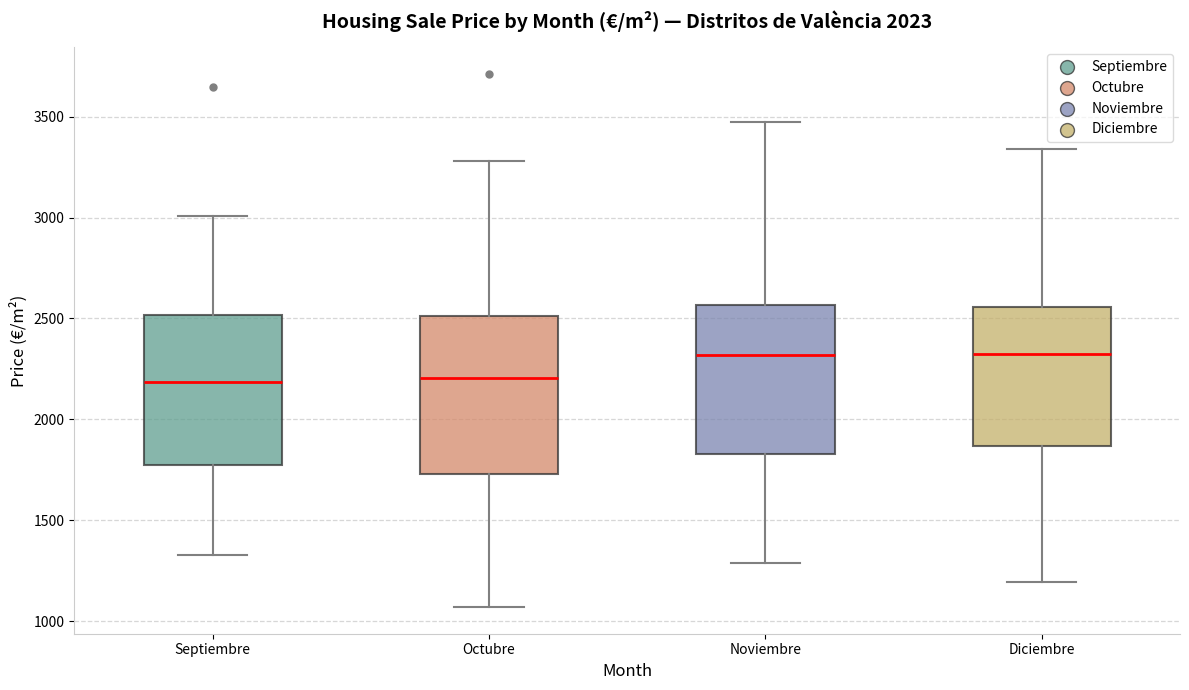

Where is the lower edge of the box for Septiembre on the y-axis? The values are not printed on the chart, so give them approximately, as read against the axis.

1750